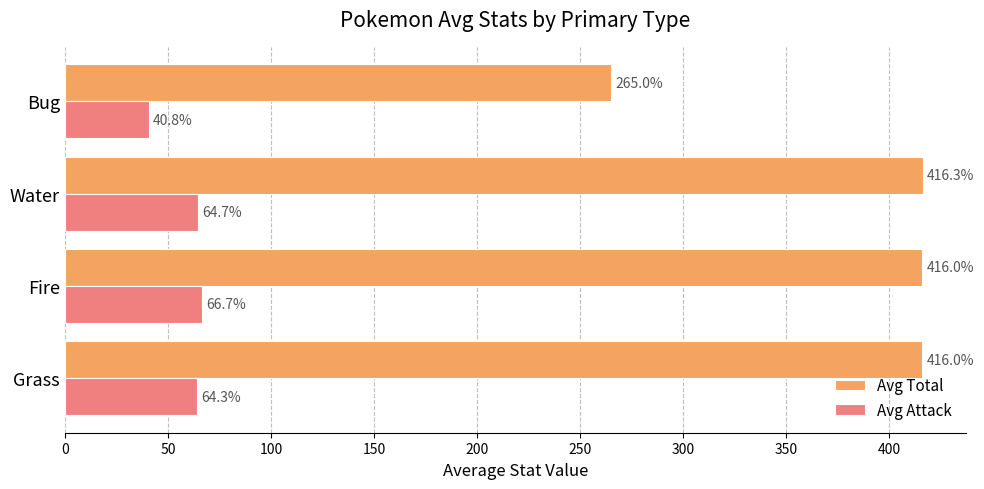

What is the average value of the Avg Total series?

378.3